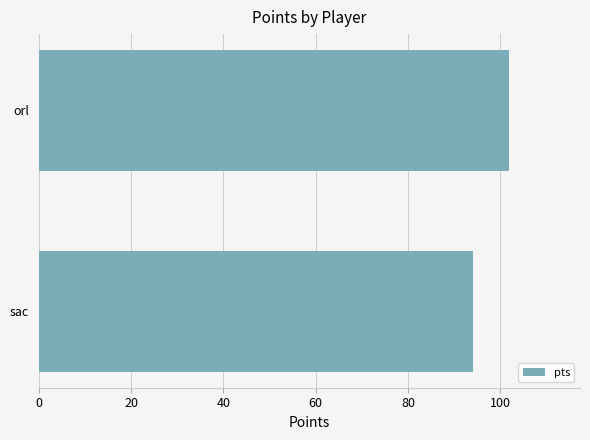

Rank the categories by value from highest to lowest.

orl, sac